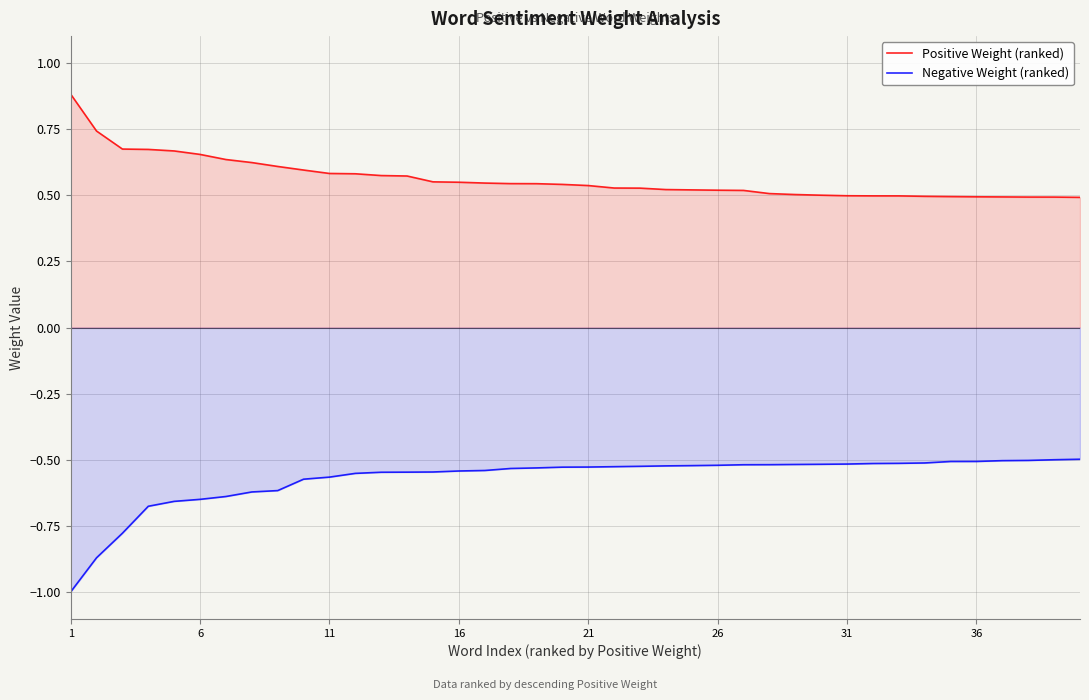

What is the maximum value for Positive Weight (ranked)?

0.9